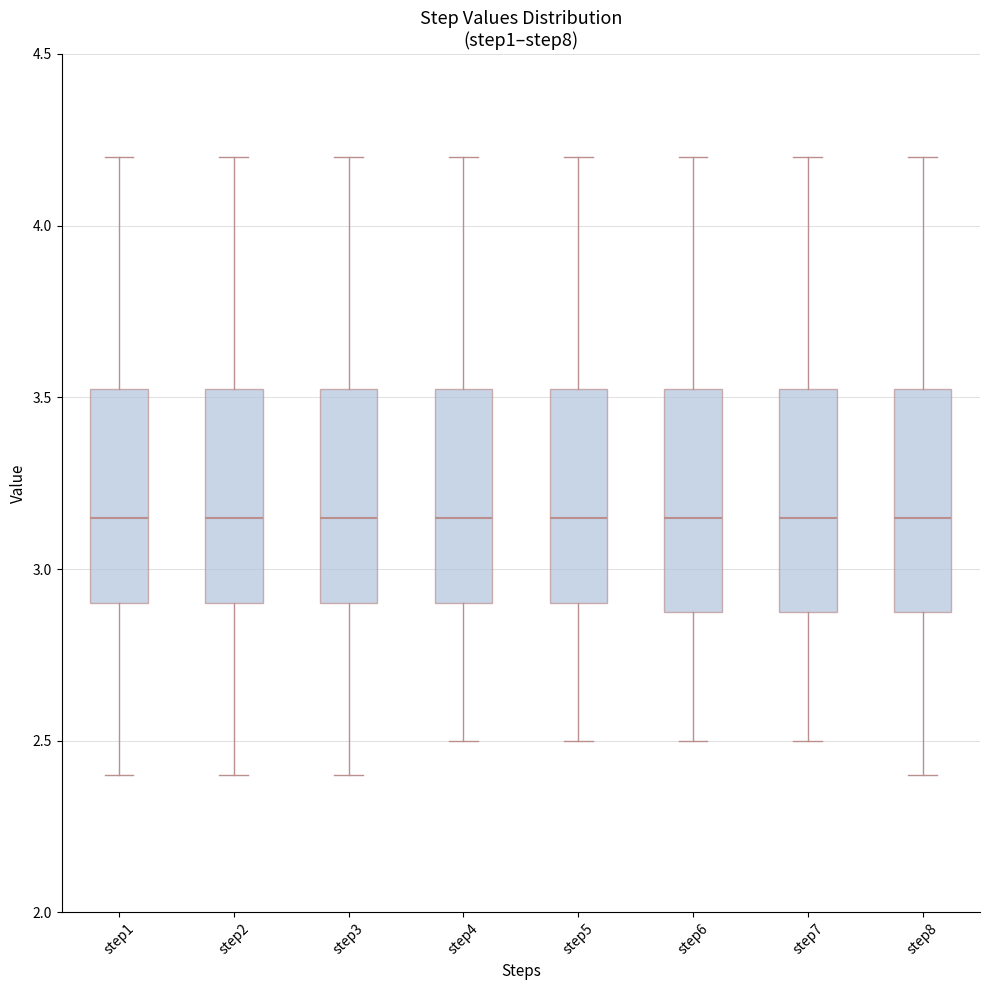

Reading left to right, read every box against the y-axis: the position of its median line, the range the box covers, and the ends of its whiskers. The values are not printed on the chart, so give them approximately, as read against the axis.

step1: median 3.15, box 2.90 to 3.55, whiskers 2.40 to 4.20
step2: median 3.15, box 2.90 to 3.55, whiskers 2.40 to 4.20
step3: median 3.15, box 2.90 to 3.55, whiskers 2.40 to 4.20
step4: median 3.15, box 2.90 to 3.55, whiskers 2.50 to 4.20
step5: median 3.15, box 2.90 to 3.55, whiskers 2.50 to 4.20
step6: median 3.15, box 2.90 to 3.55, whiskers 2.50 to 4.20
step7: median 3.15, box 2.90 to 3.55, whiskers 2.50 to 4.20
step8: median 3.15, box 2.90 to 3.55, whiskers 2.40 to 4.20